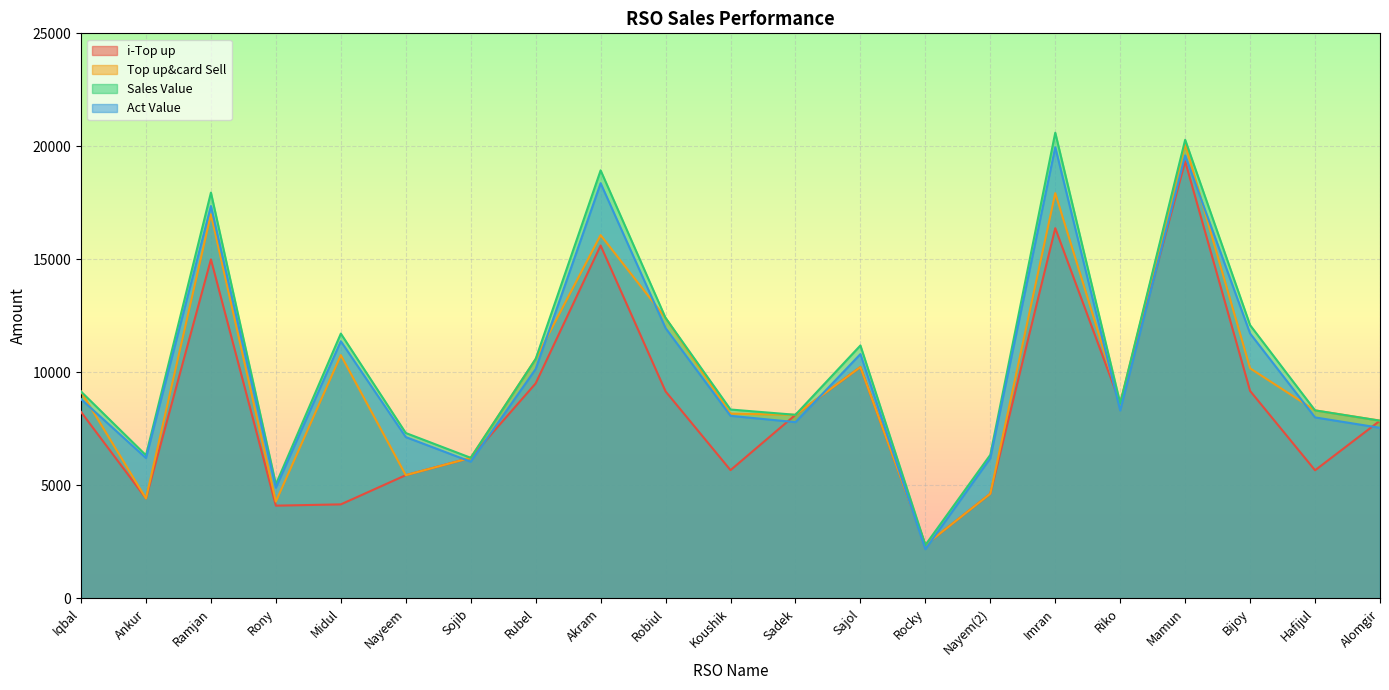

What is the label of the 19th point from the left?

Bijoy